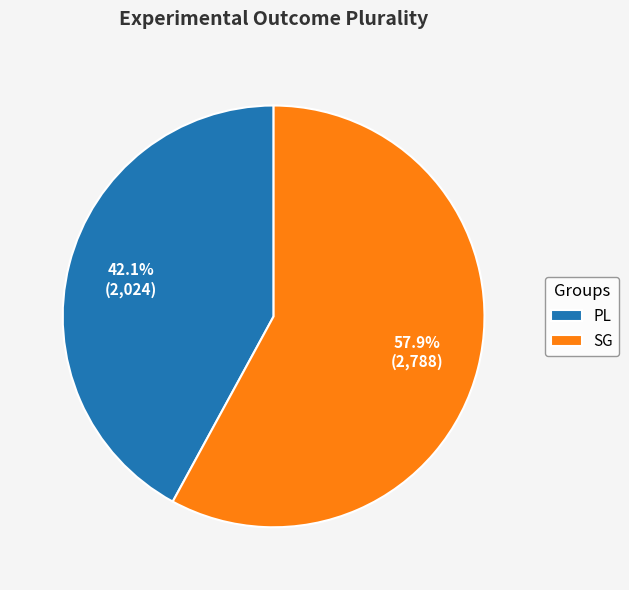

What percentage is the SG slice, to the nearest percent?

58%